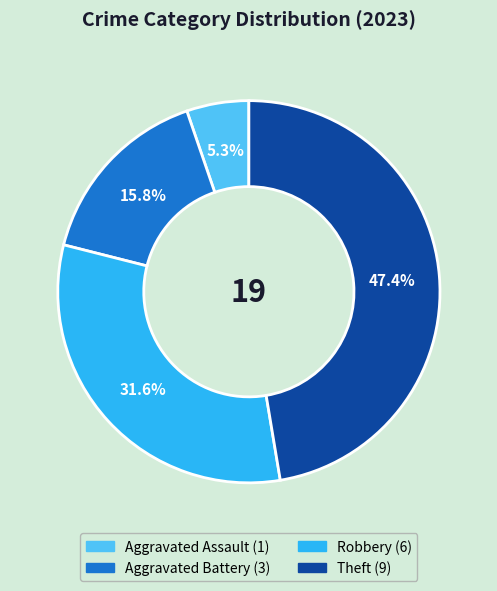

Is there any slice that represents more than half of the pie?

No